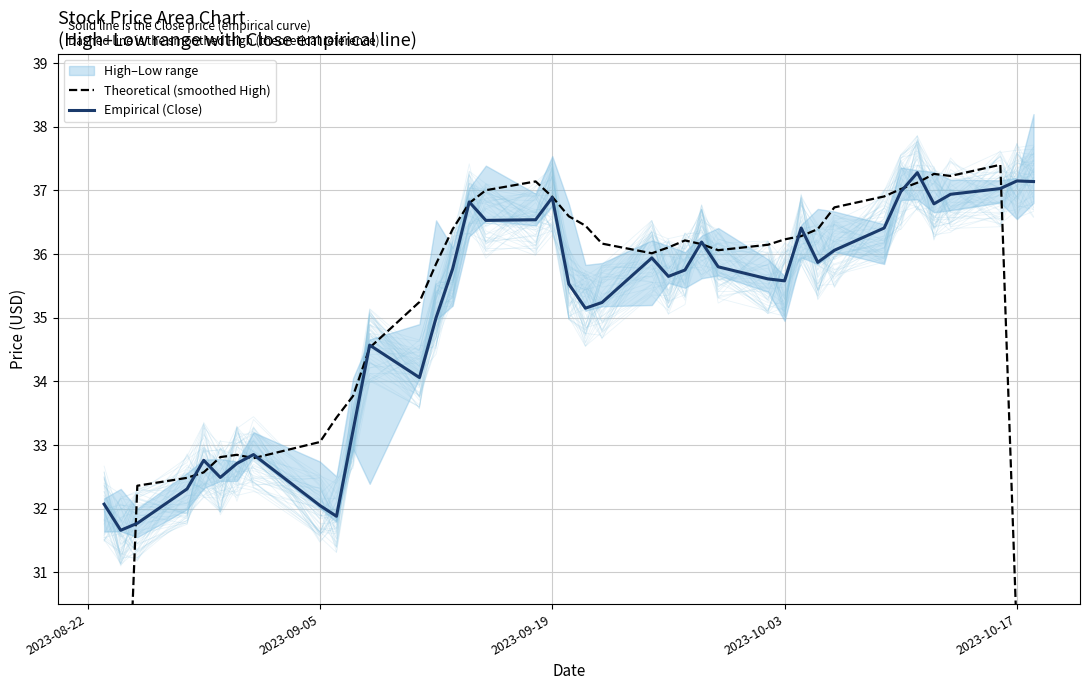

True or false: Empirical (Close) has more than 2 interior local peaks.

True